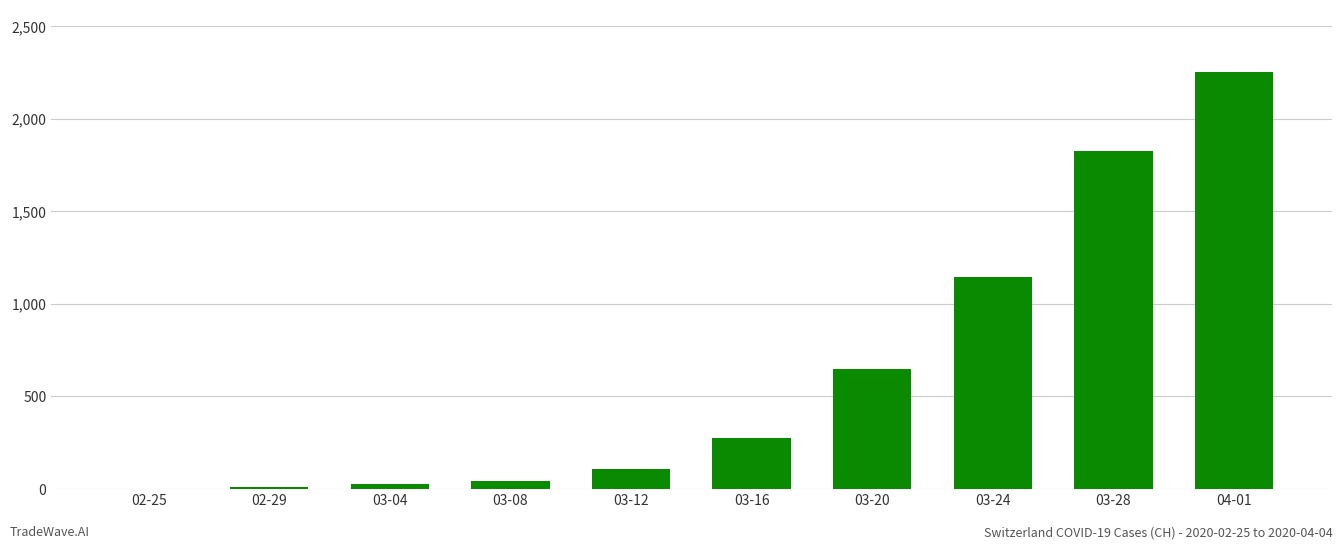

Approximately how many times larger is the value at 04-01 compared to 03-12?

20.9